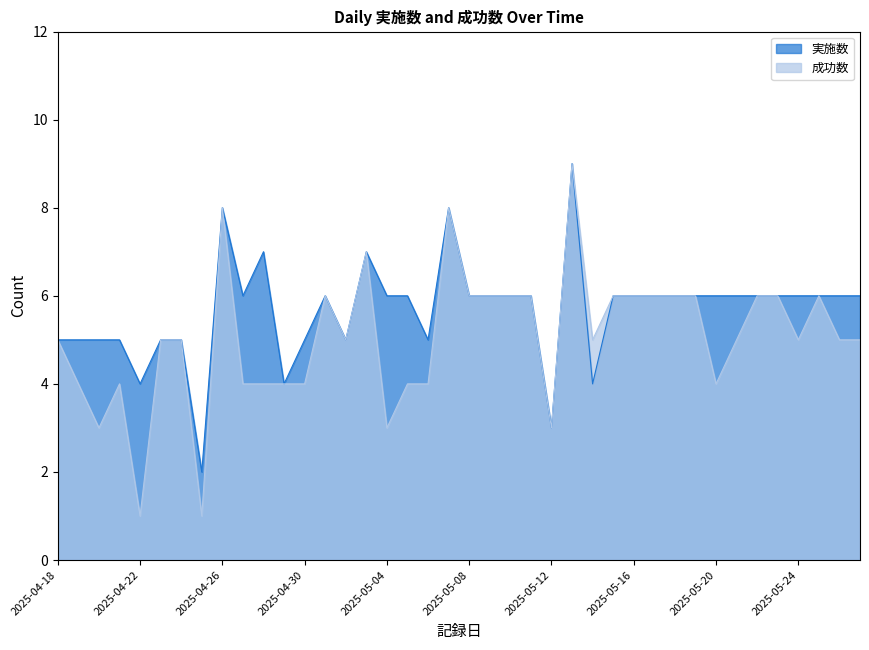

How many interior local peaks does the 実施数 series have?

6